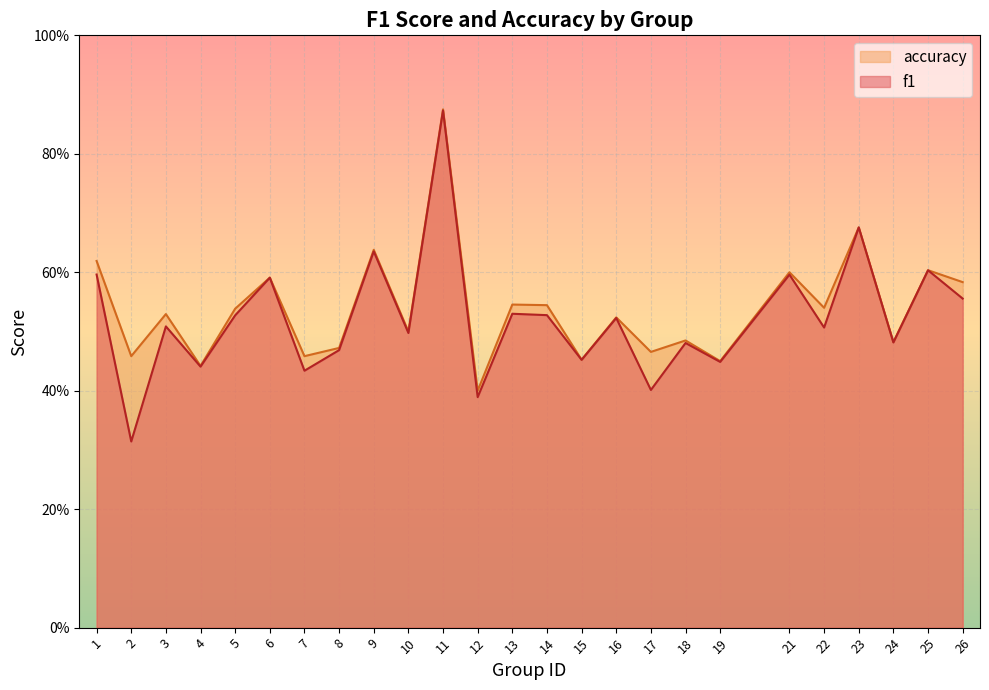

The value of accuracy at 16 is 0.5. True or false?

True